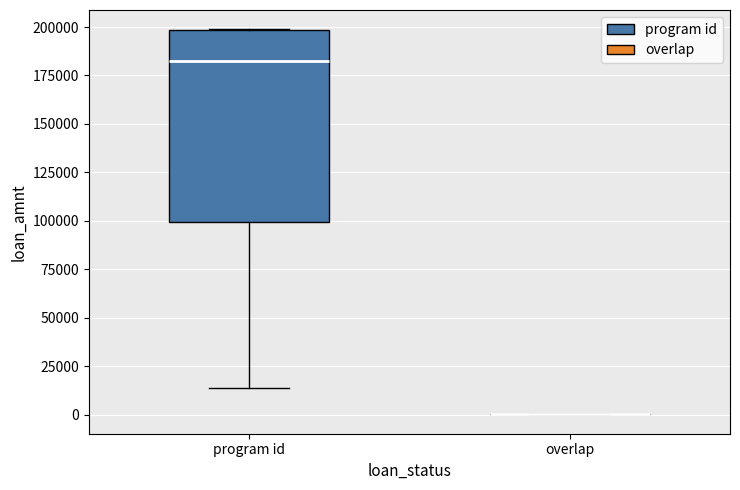

Reading left to right, read every box against the y-axis: the position of its median line, the range the box covers, and the ends of its whiskers. The values are not printed on the chart, so give them approximately, as read against the axis.

program id: median 180000, box 100000 to 200000, whiskers 15000 to 200000
overlap: box collapsed to a line at 0, whiskers 0 to 0